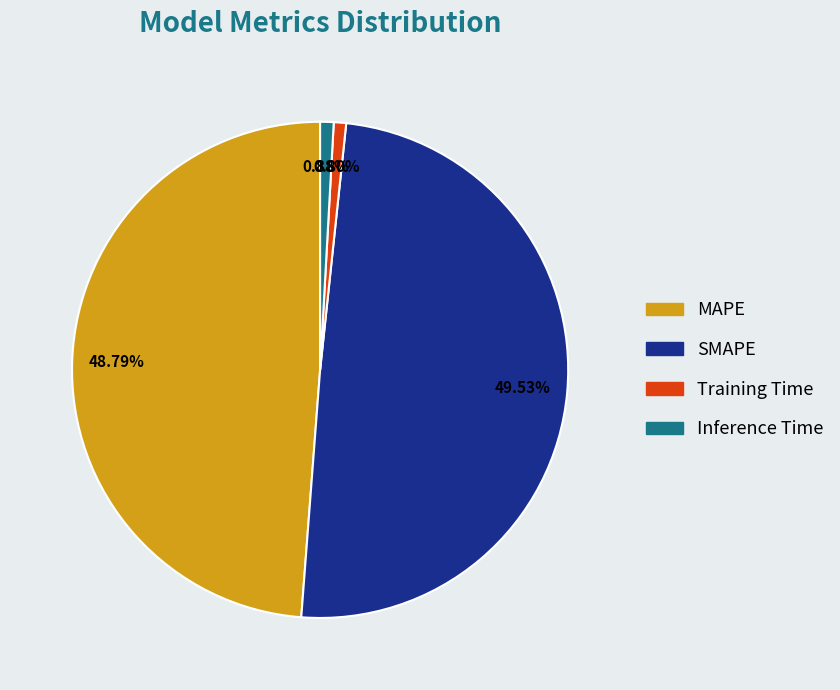

What is the largest slice in the pie chart?

SMAPE